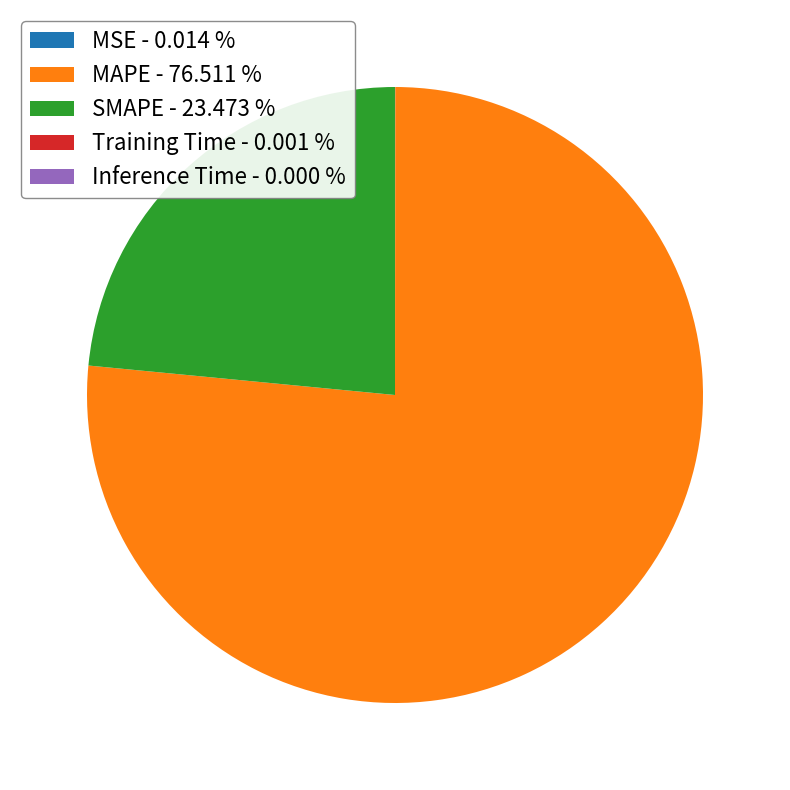

Does any single category account for the majority?

Yes